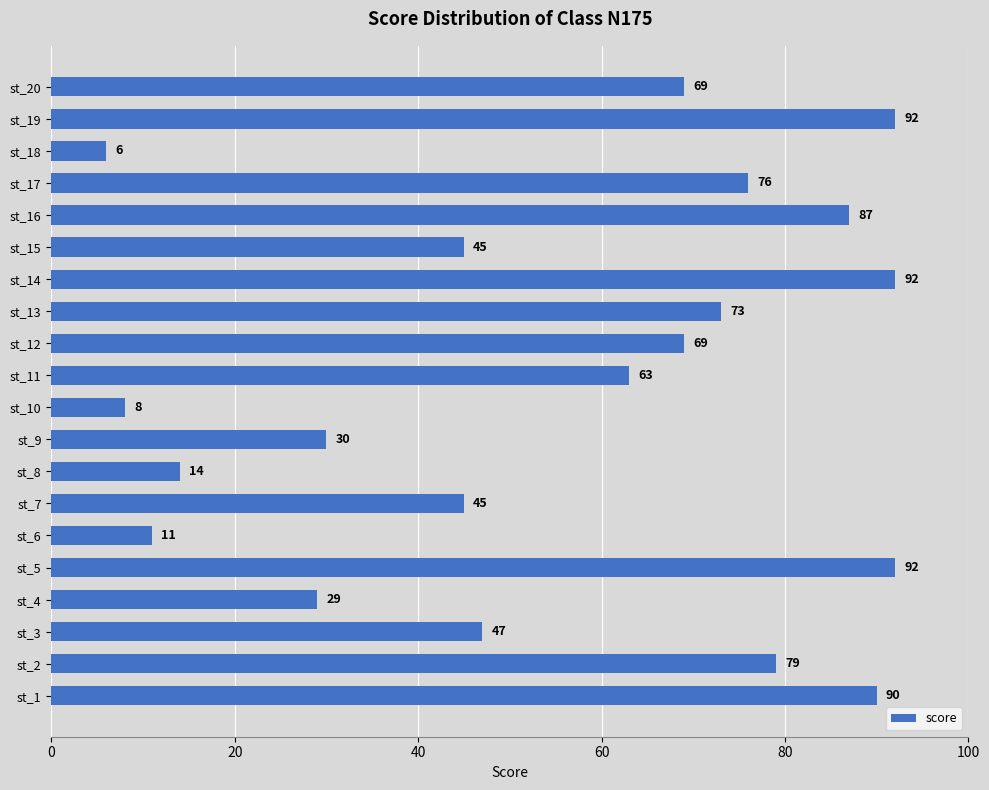

Which has a higher value, st_6 or st_1?

st_1